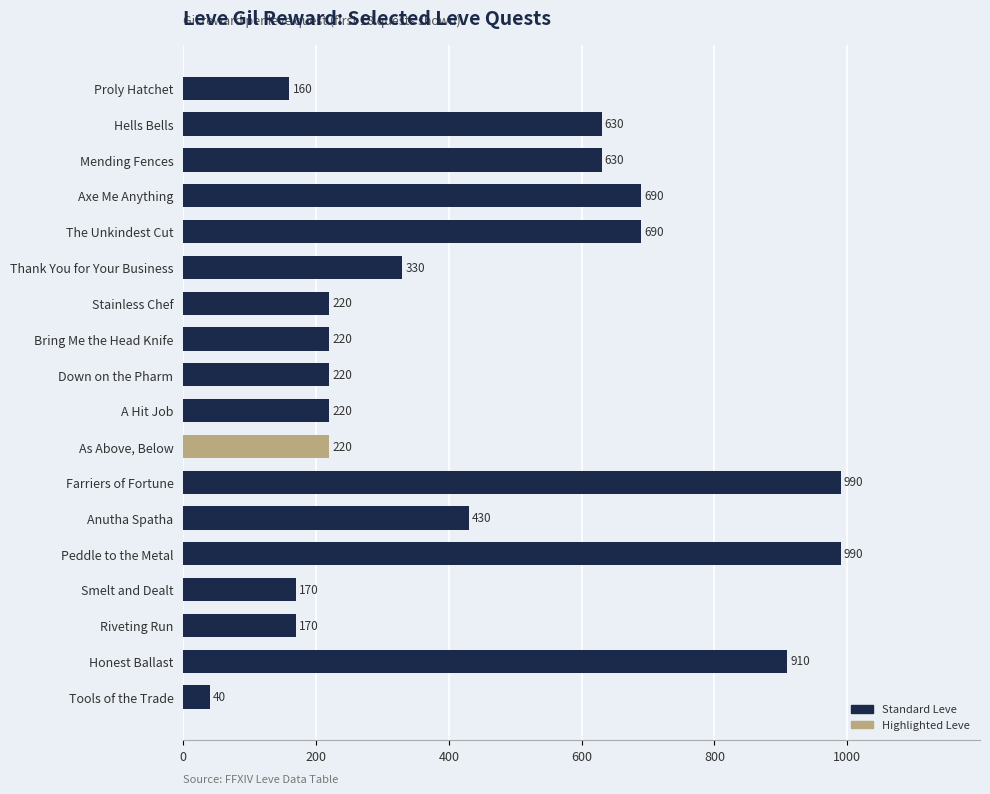

What is the label of the 15th bar from the bottom?

Axe Me Anything